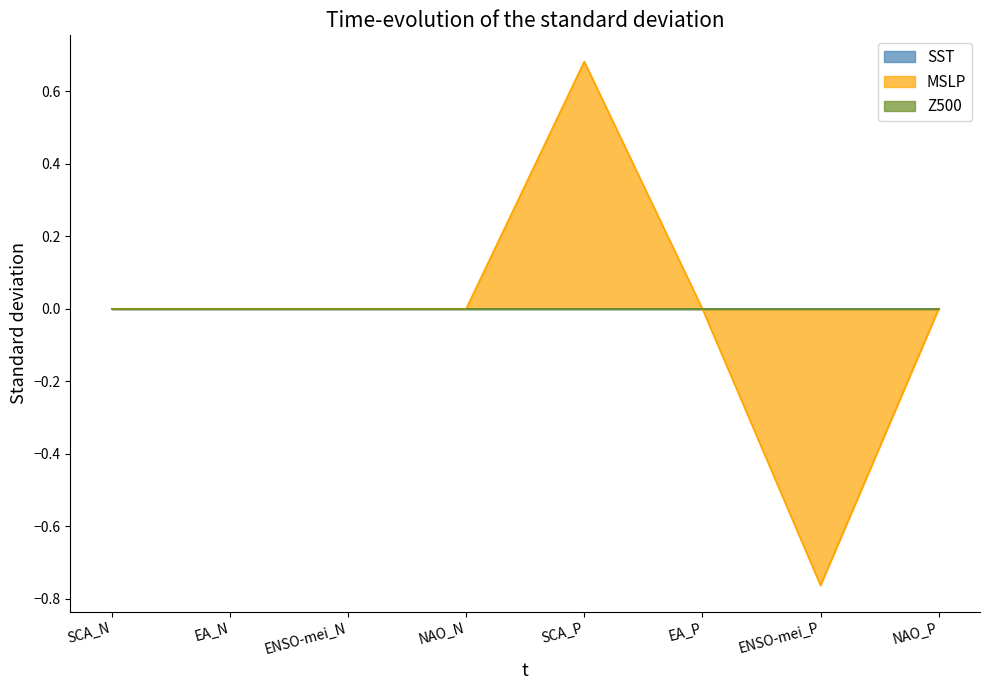

Reading left to right, list all the values displayed in this chart.

SST: SCA_N=0.0	EA_N=0.0	ENSO-mei_N=0.0	NAO_N=0.0	SCA_P=0.0	EA_P=0.0	ENSO-mei_P=0.0	NAO_P=0.0
MSLP: SCA_N=0.0	EA_N=0.0	ENSO-mei_N=0.0	NAO_N=0.0	SCA_P=0.7	EA_P=0.0	ENSO-mei_P=-0.8	NAO_P=0.0
Z500: SCA_N=0.0	EA_N=0.0	ENSO-mei_N=0.0	NAO_N=0.0	SCA_P=0.0	EA_P=0.0	ENSO-mei_P=0.0	NAO_P=0.0